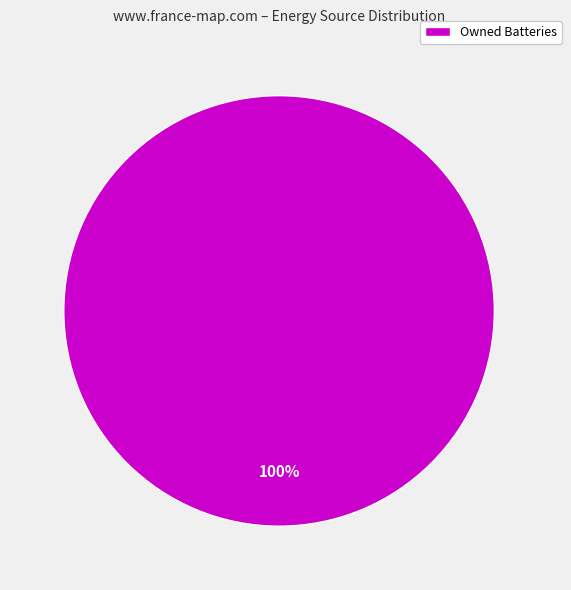

The Owned Batteries slice represents 100% of the pie. True or false?

True